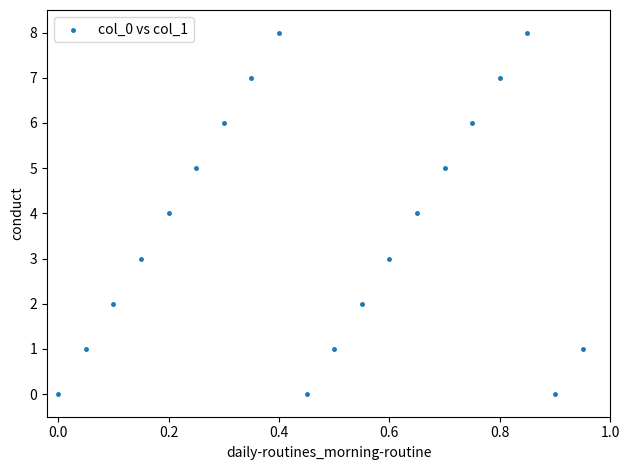

What is the range of Y values (max minus min)?

8